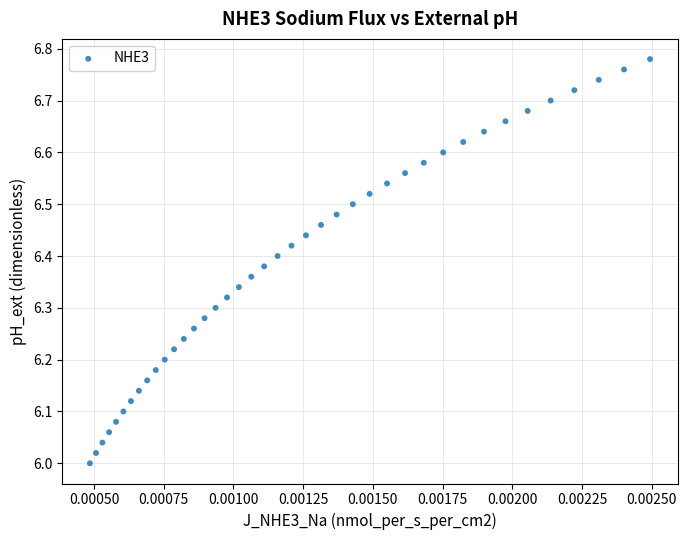

What is the range of Y values (max minus min)?

0.8